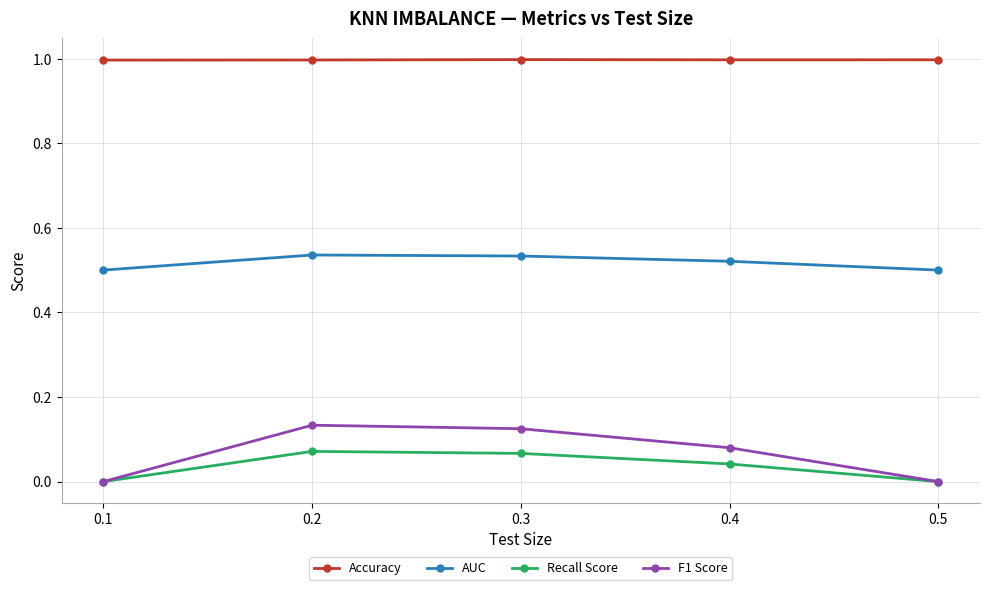

Which series has the largest range (max minus min)?

F1 Score